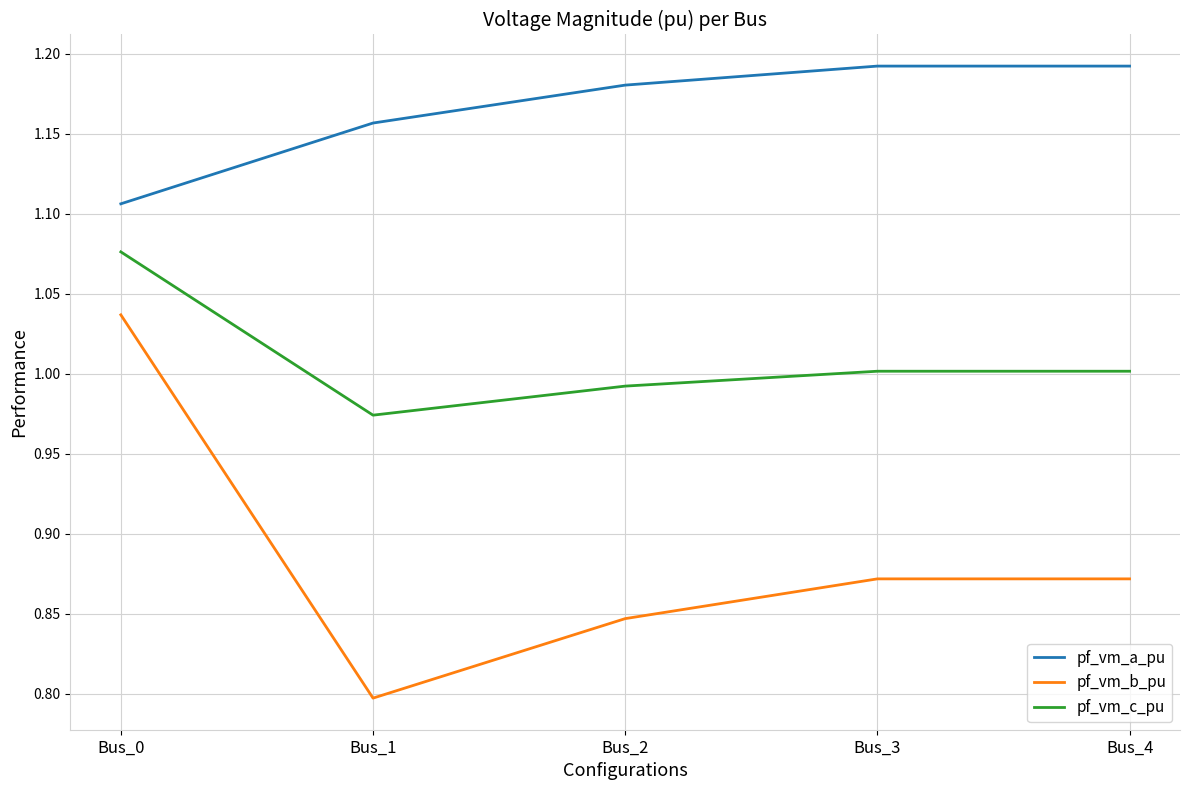

At which label does pf_vm_c_pu reach its peak?

Bus_0